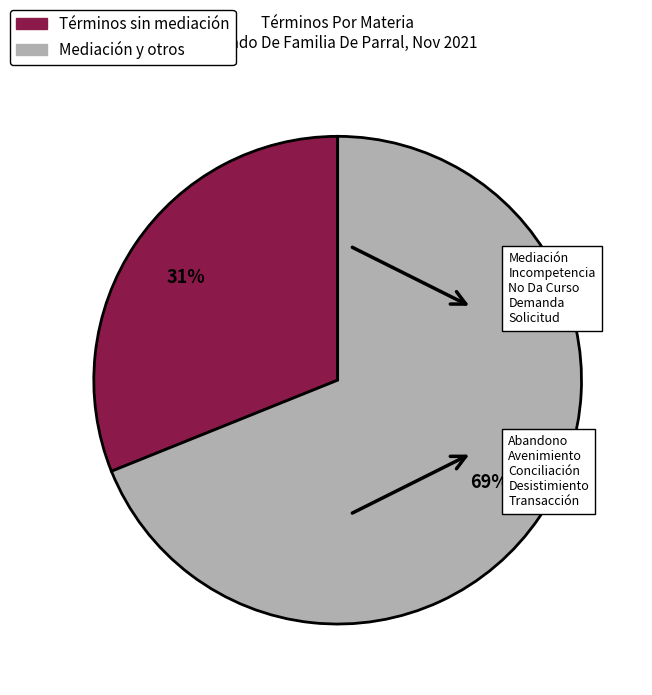

Is there a majority slice in this chart?

Yes